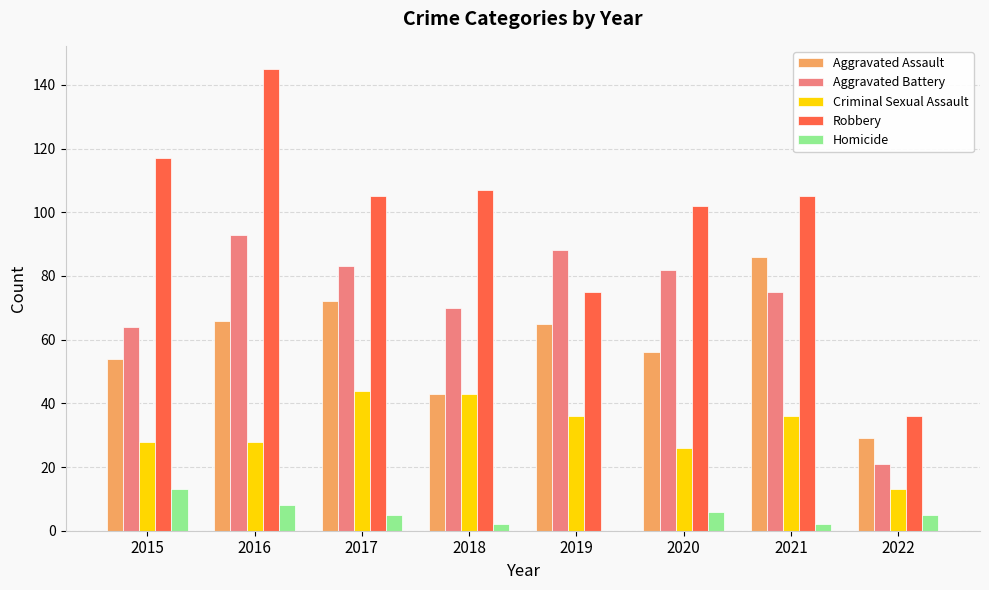

What are all the series names shown in the legend?

Aggravated Assault, Aggravated Battery, Criminal Sexual Assault, Robbery, Homicide